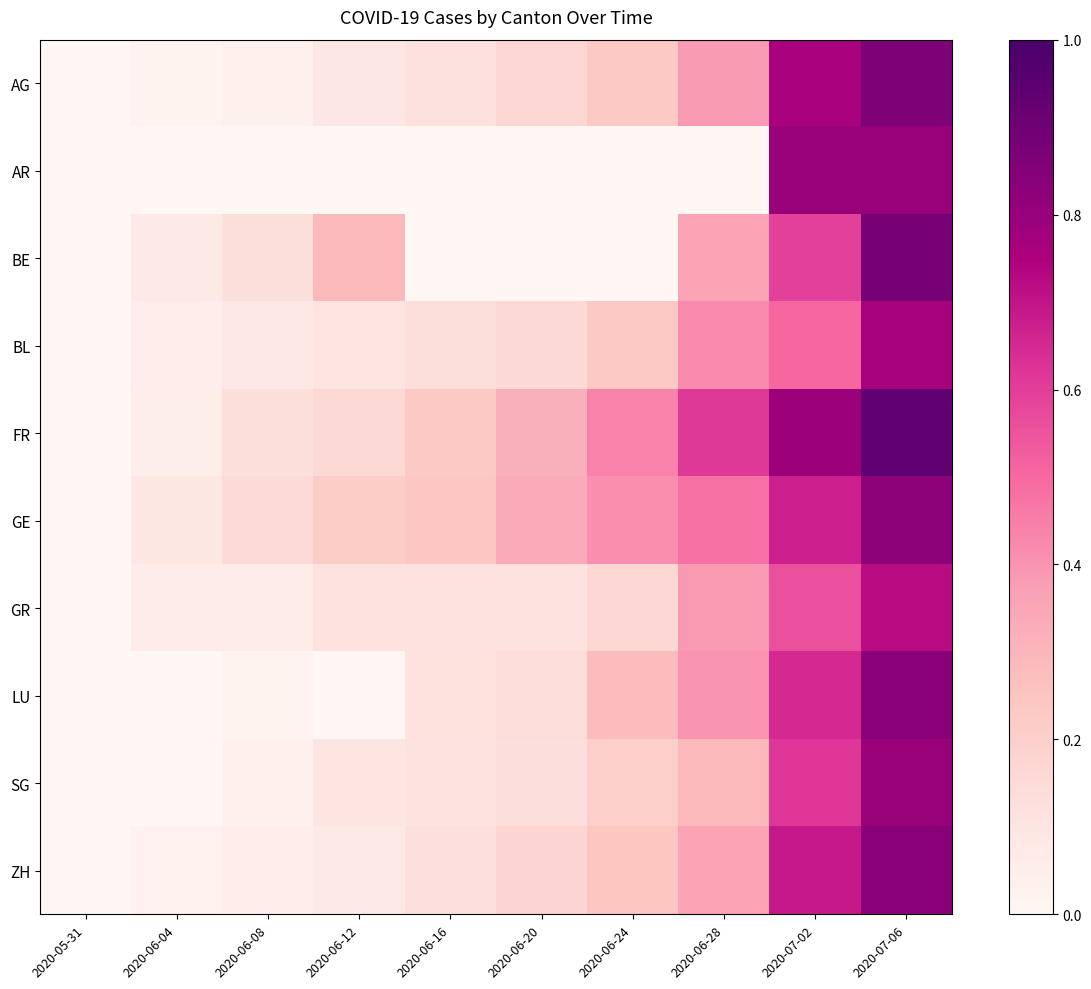

List the series in order of their peak value, highest first.

FR, BE, AG, ZH, LU, GE, AR, SG, BL, GR